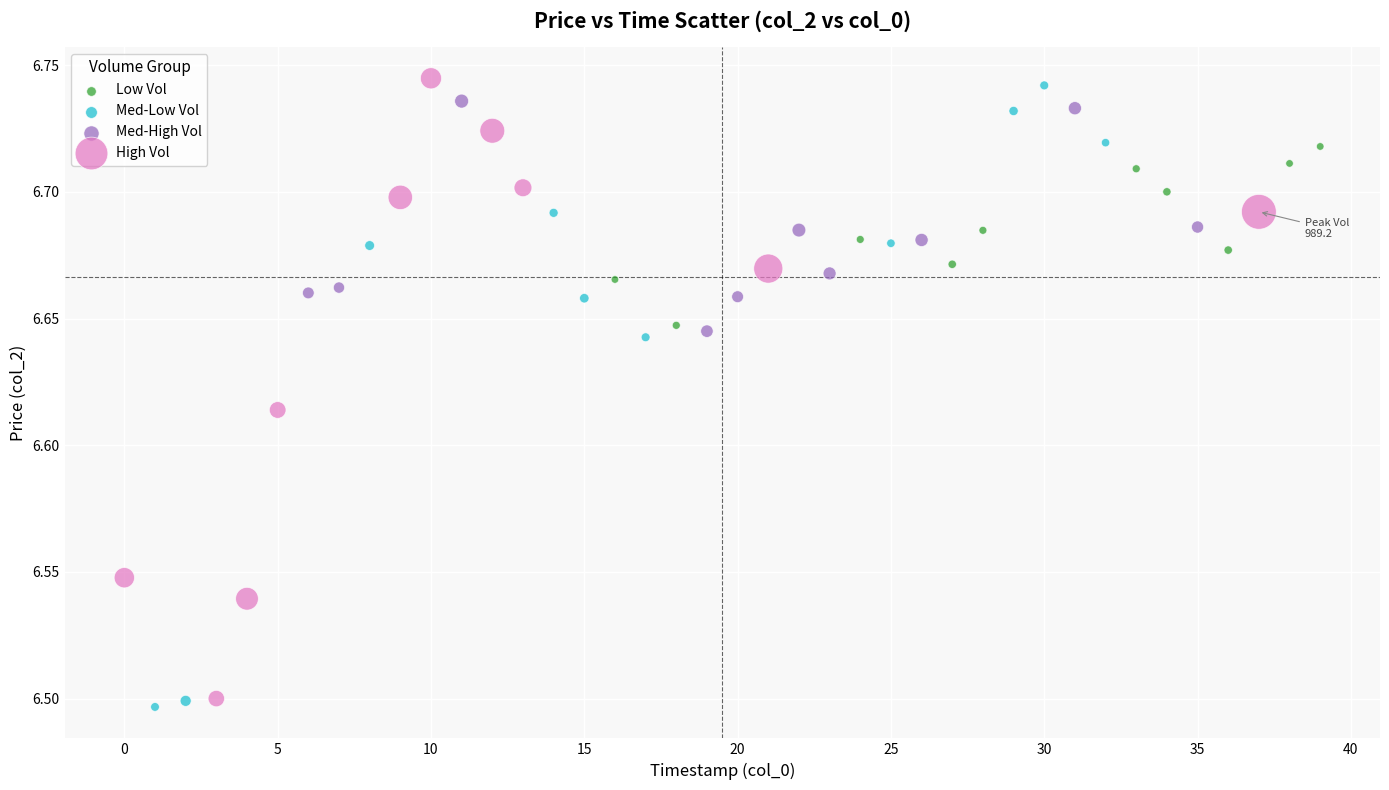

What are all the series names shown in the legend?

Low Vol, Med-Low Vol, Med-High Vol, High Vol